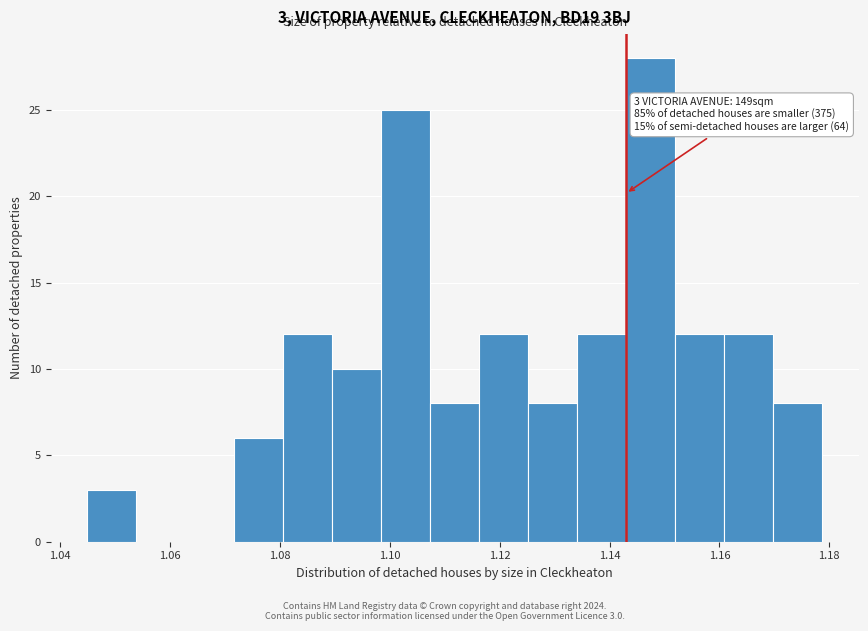

Over which range of the x-axis is the bar tallest?

1.144 to 1.152